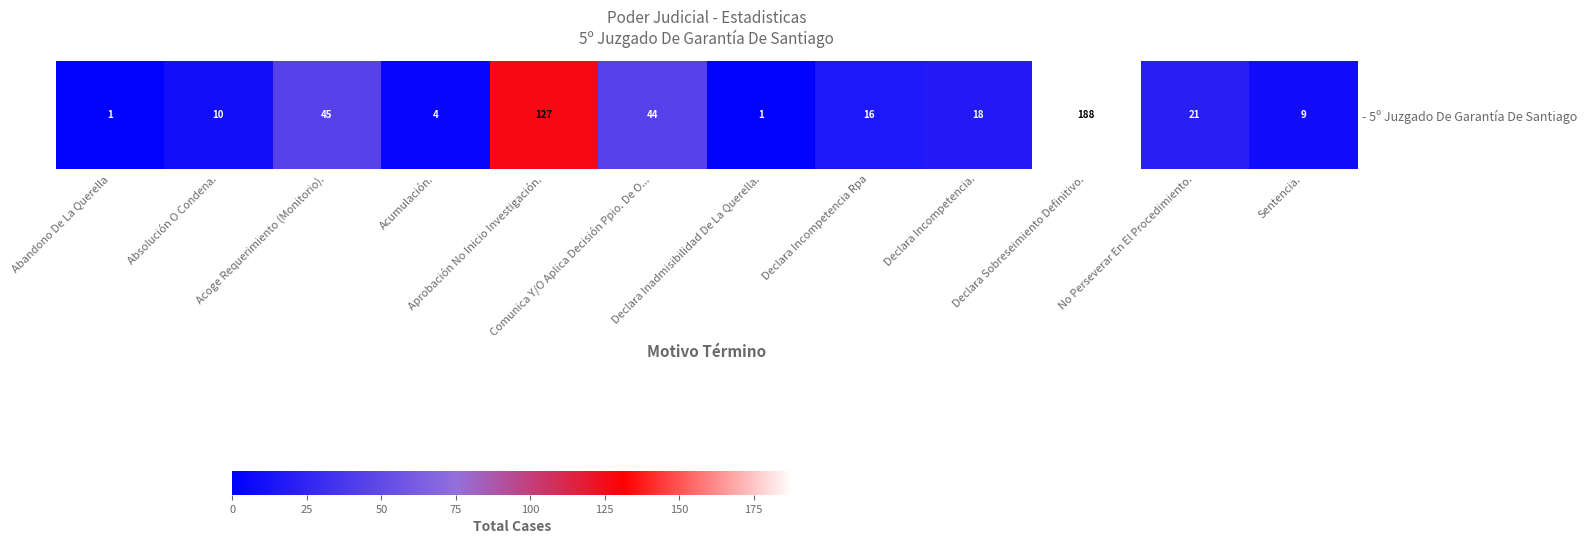

What is the approximate value at Abandono De La Querella?

1